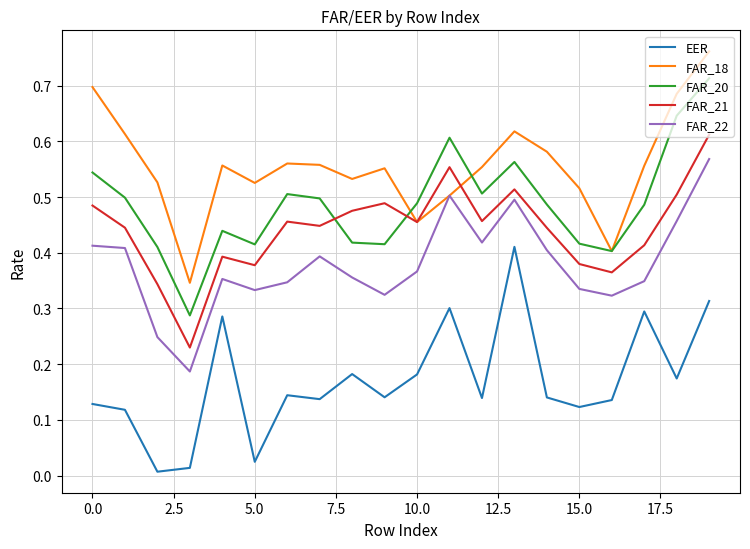

List the series in order of their peak value, lowest first.

EER, FAR_22, FAR_21, FAR_20, FAR_18